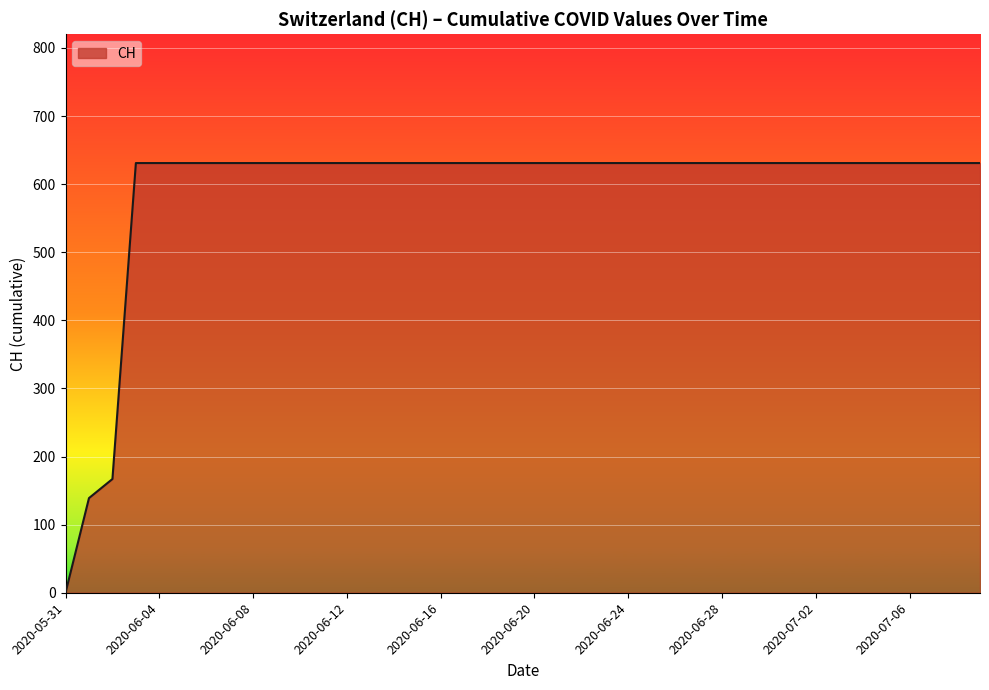

What is the greatest value displayed?

631